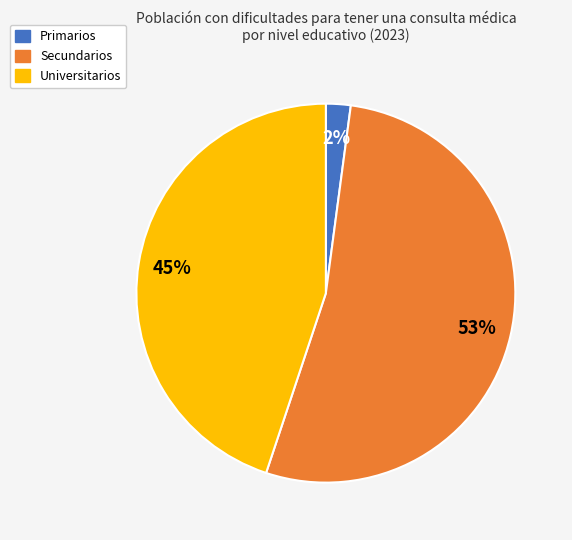

Does any single category account for the majority?

Yes